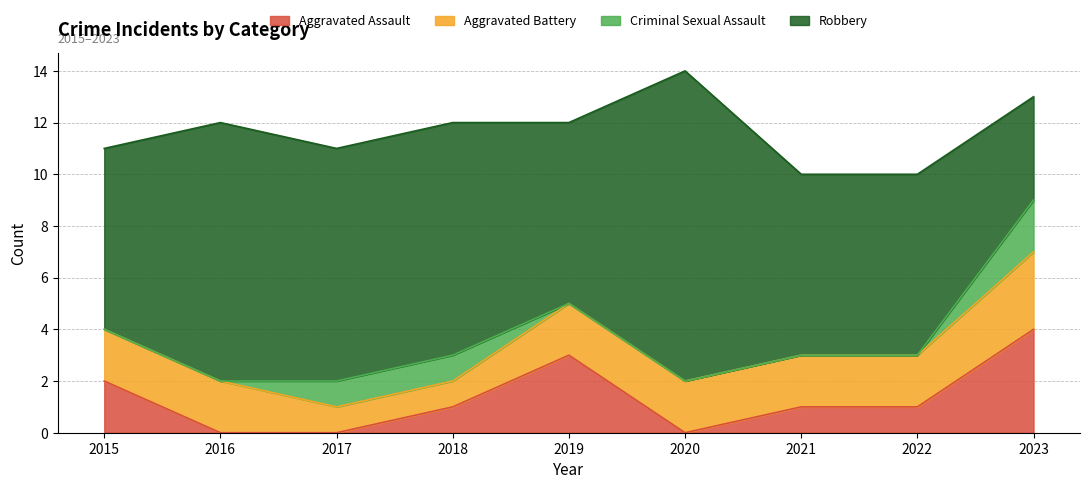

List the series in order of their peak value, lowest first.

Criminal Sexual Assault, Aggravated Battery, Aggravated Assault, Robbery